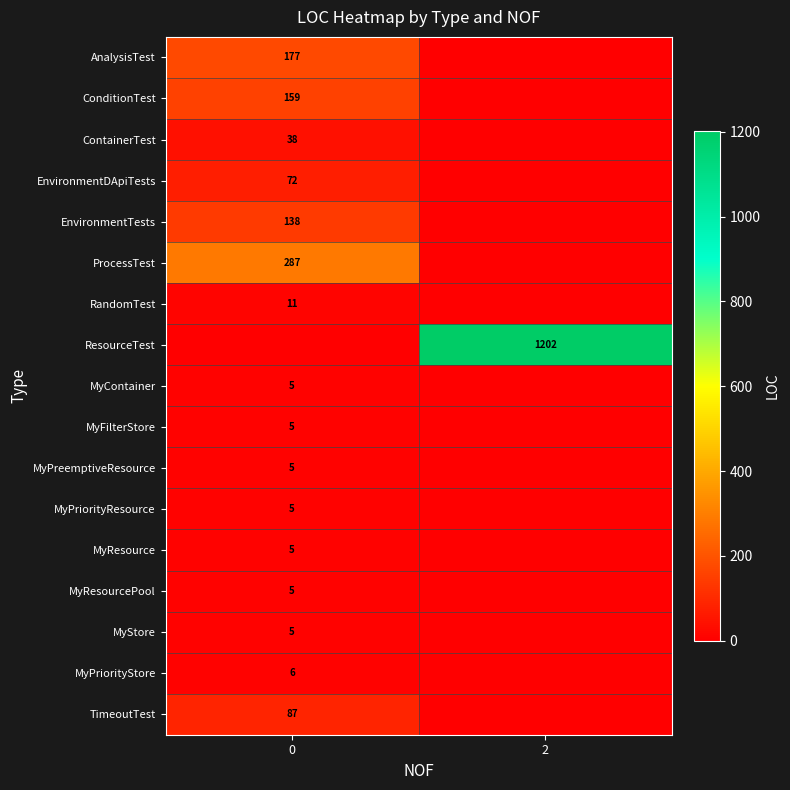

Is it true that AnalysisTest equals 103 at 0?

False